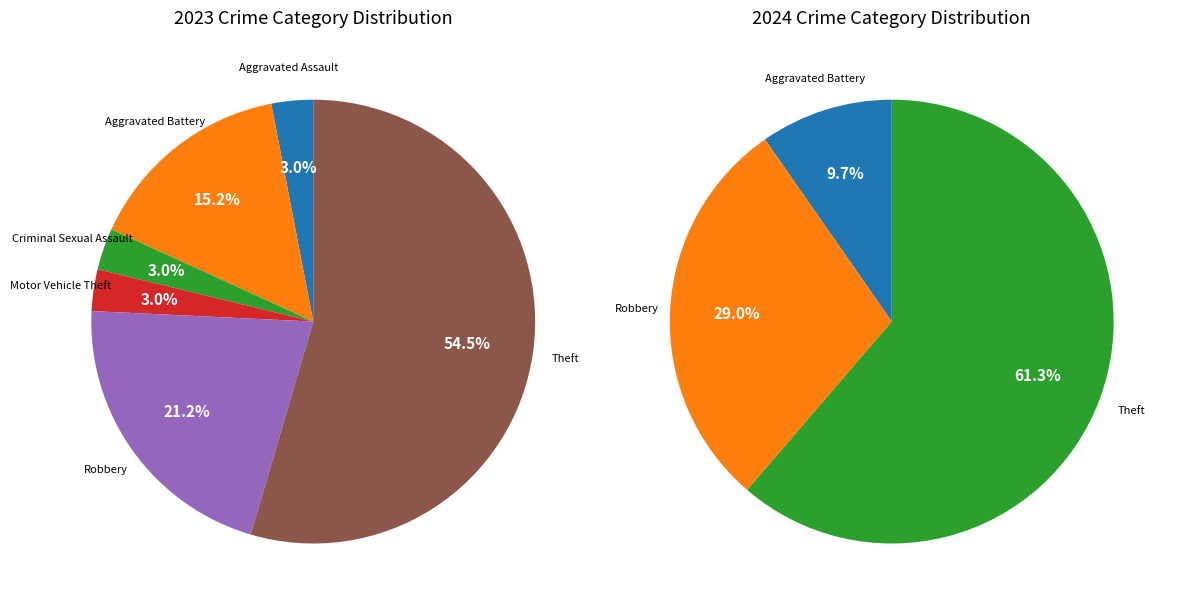

To the nearest percent, what portion does Aggravated Battery represent?

10%